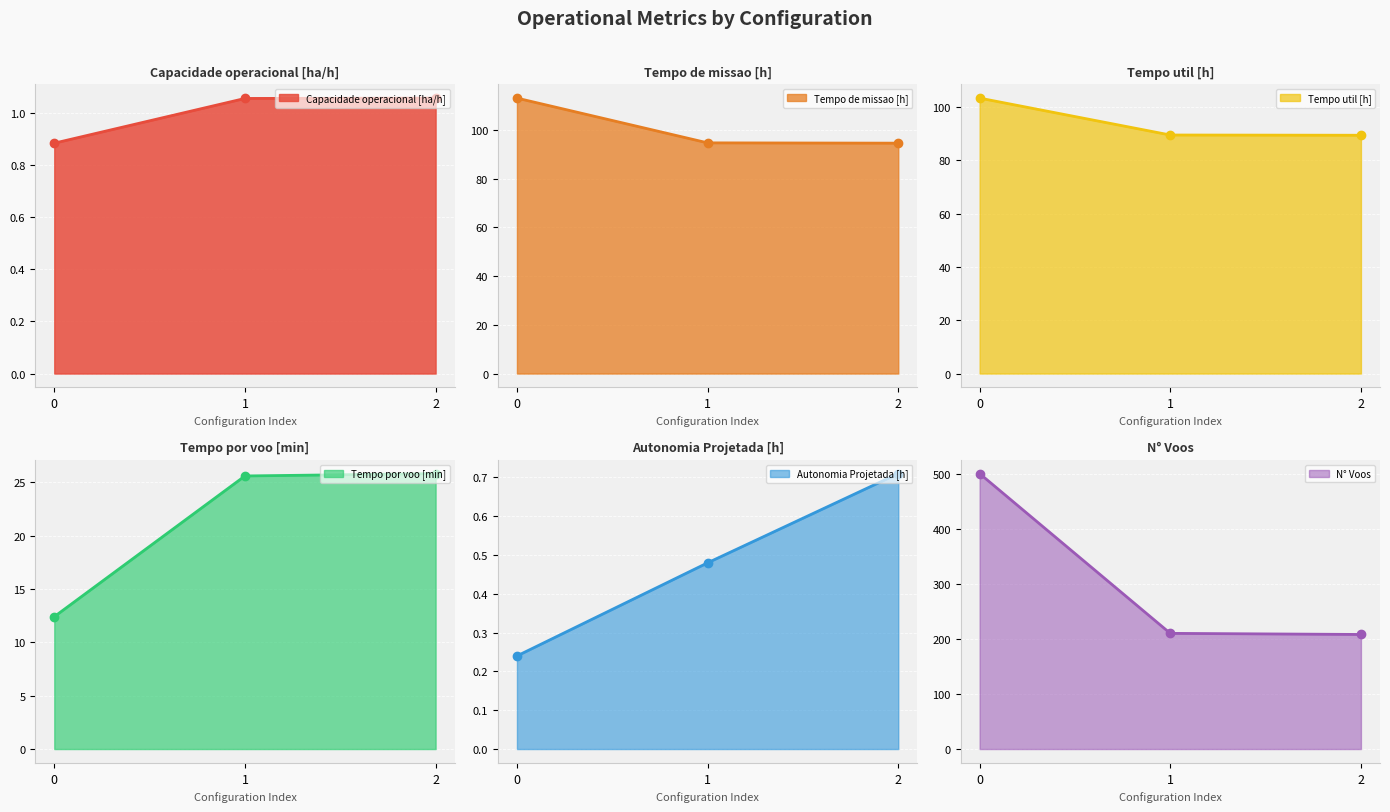

True or false: Capacidade operacional [ha/h] has a value of 1.3 at 0.

False